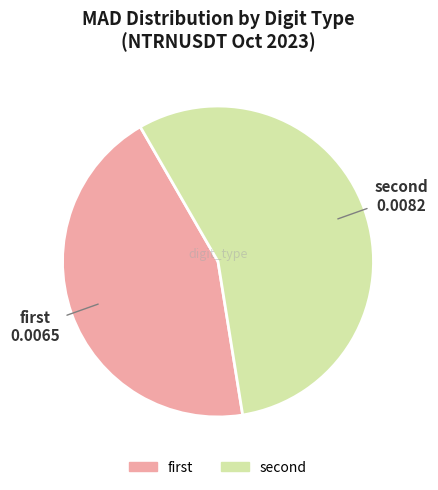

Which slice represents more than half of the pie?

second